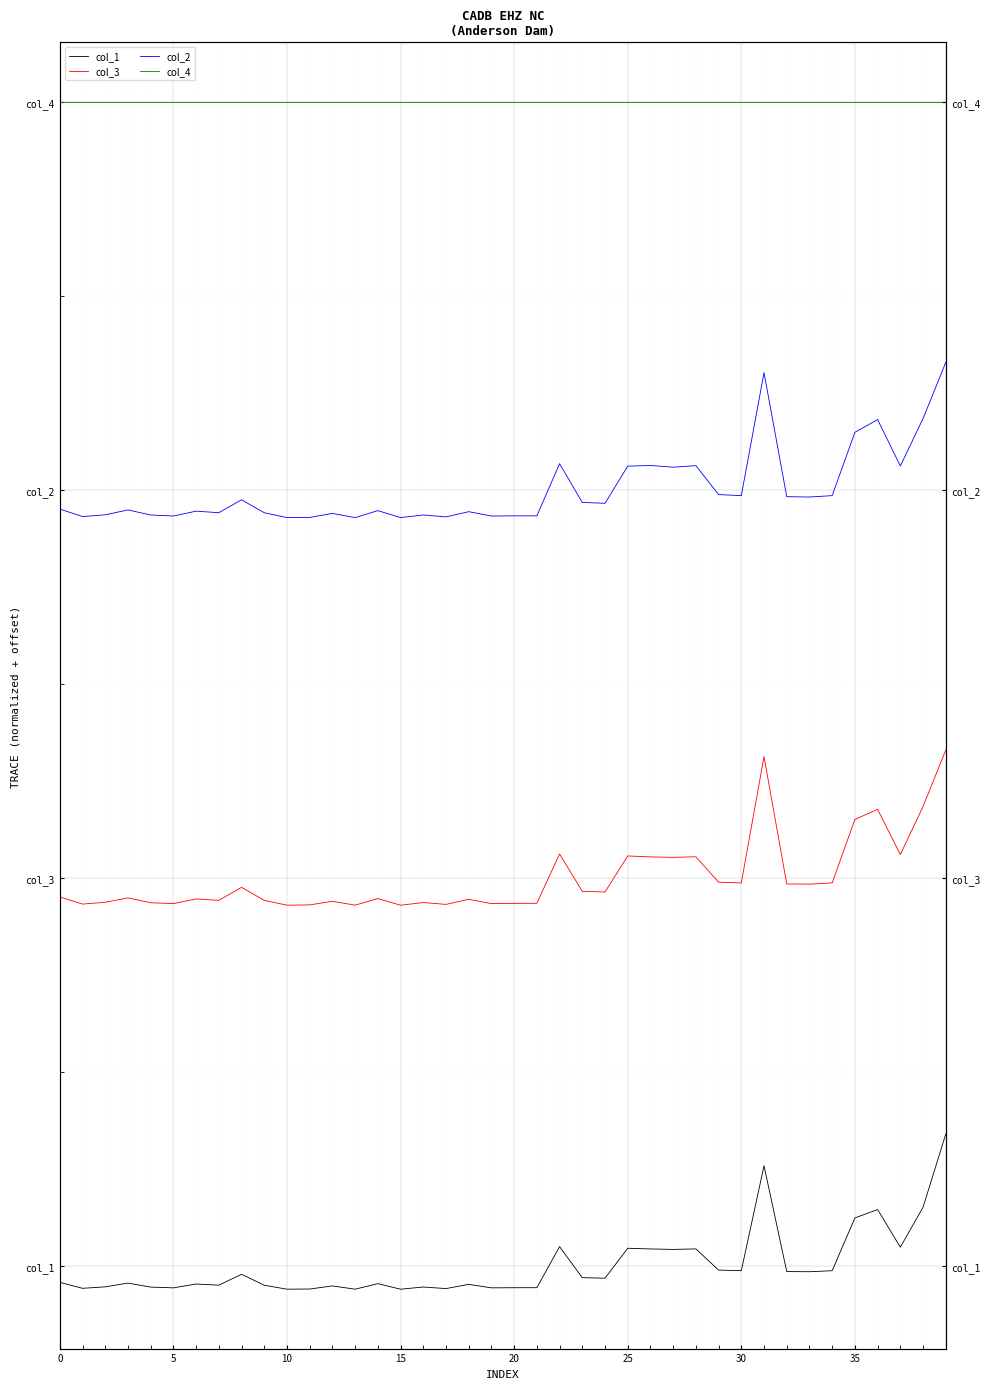

True or false: col_1 has a value of -0.1 at 5.

True